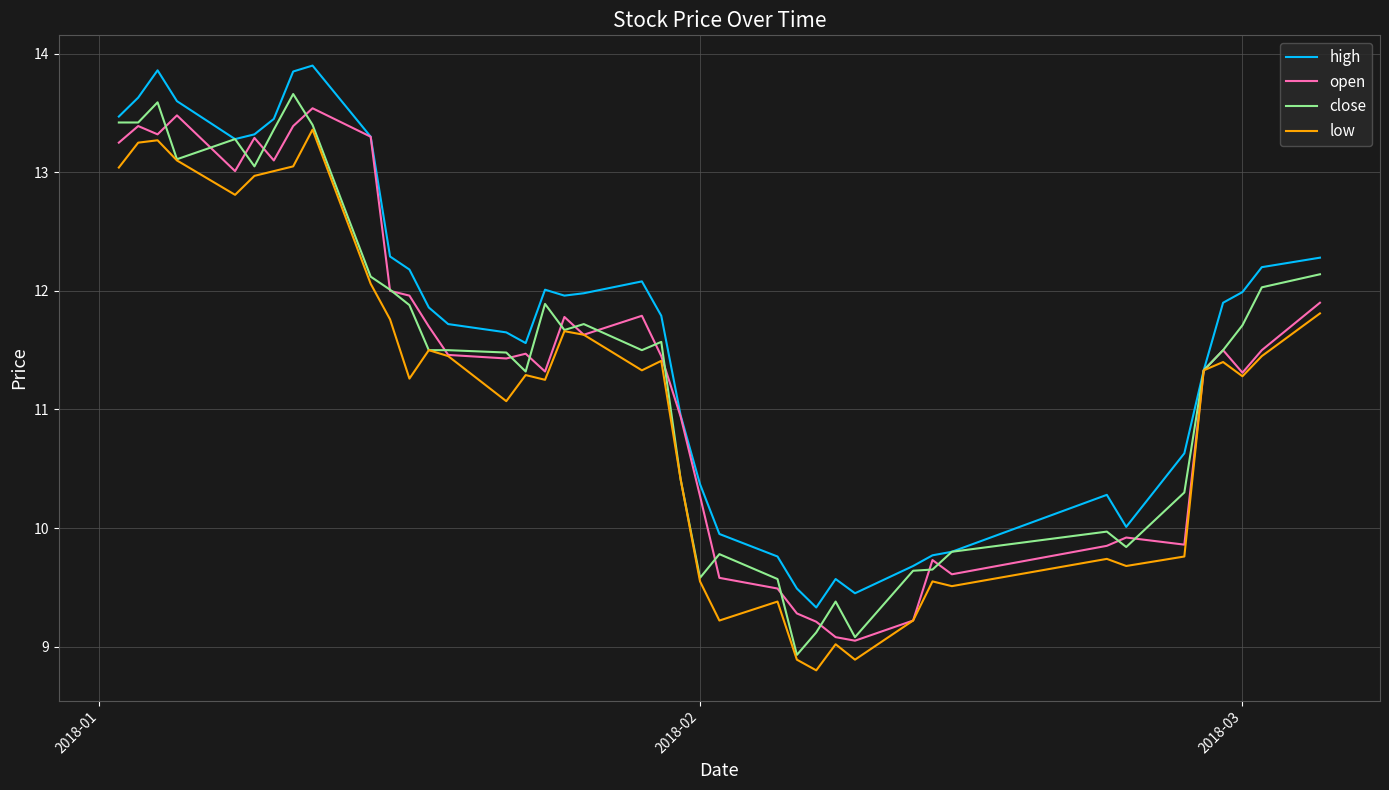

What is the minimum value for low?

8.8